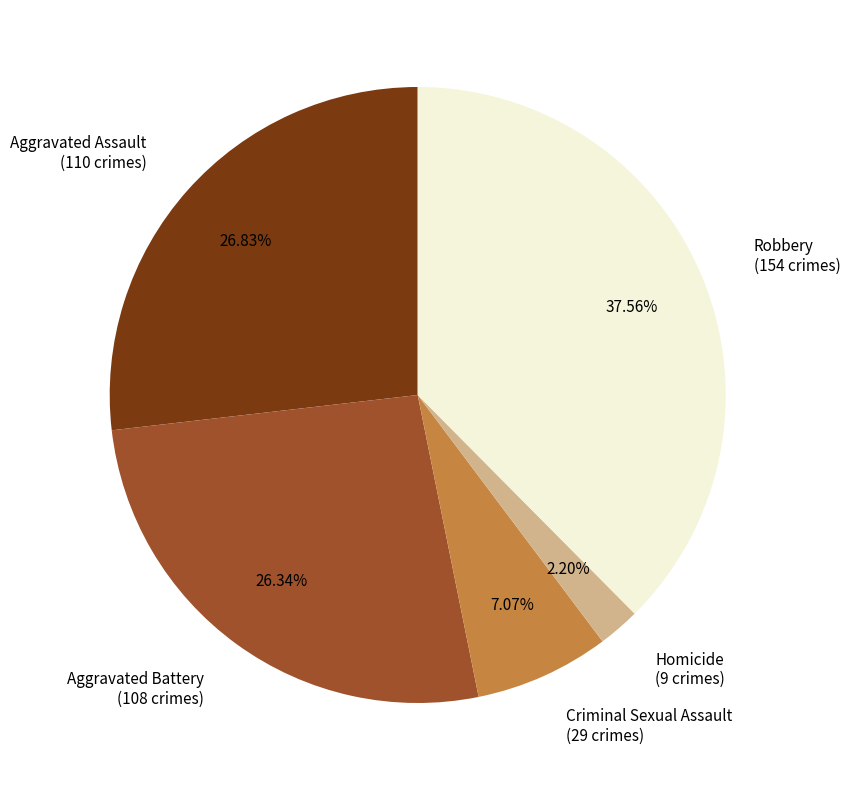

Approximately how many times larger is the value at Aggravated Battery compared to Criminal Sexual Assault?

3.7